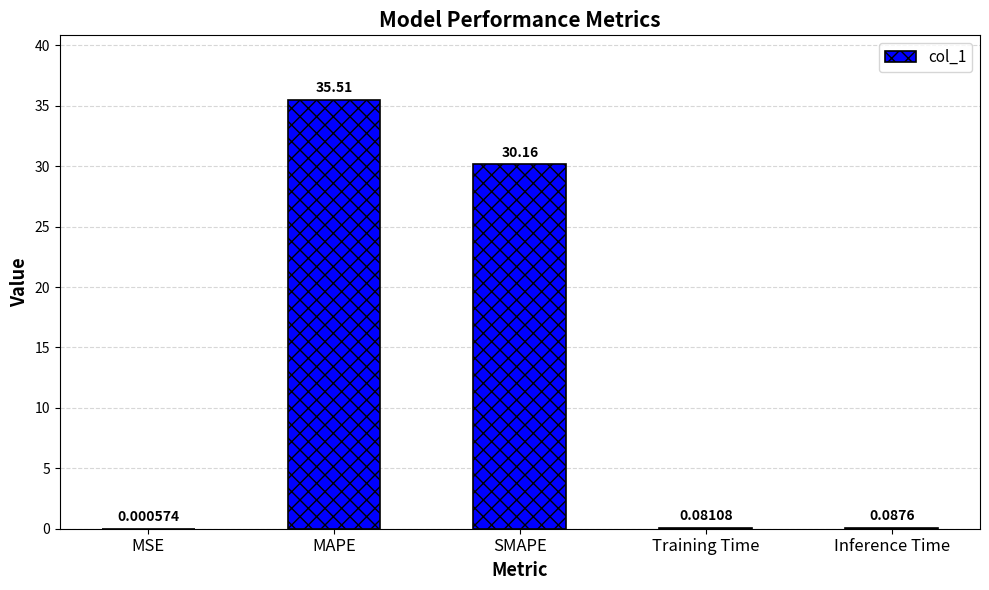

At which label is the value closest to 17?

SMAPE